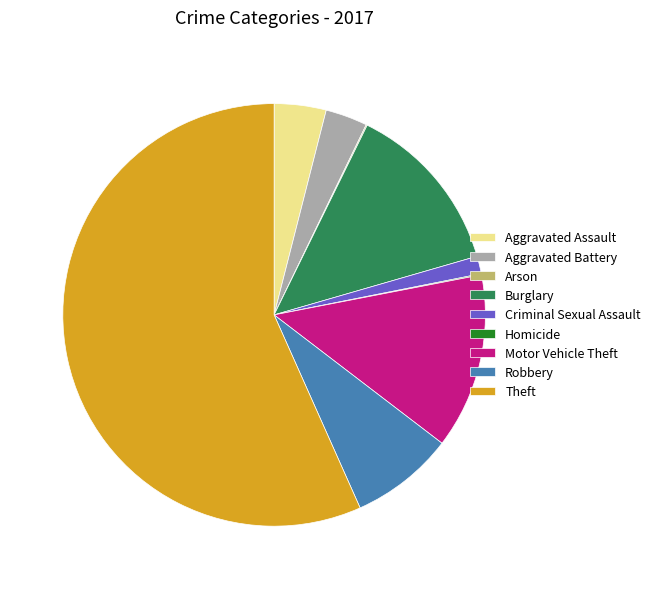

Which slice represents more than half of the pie?

Theft